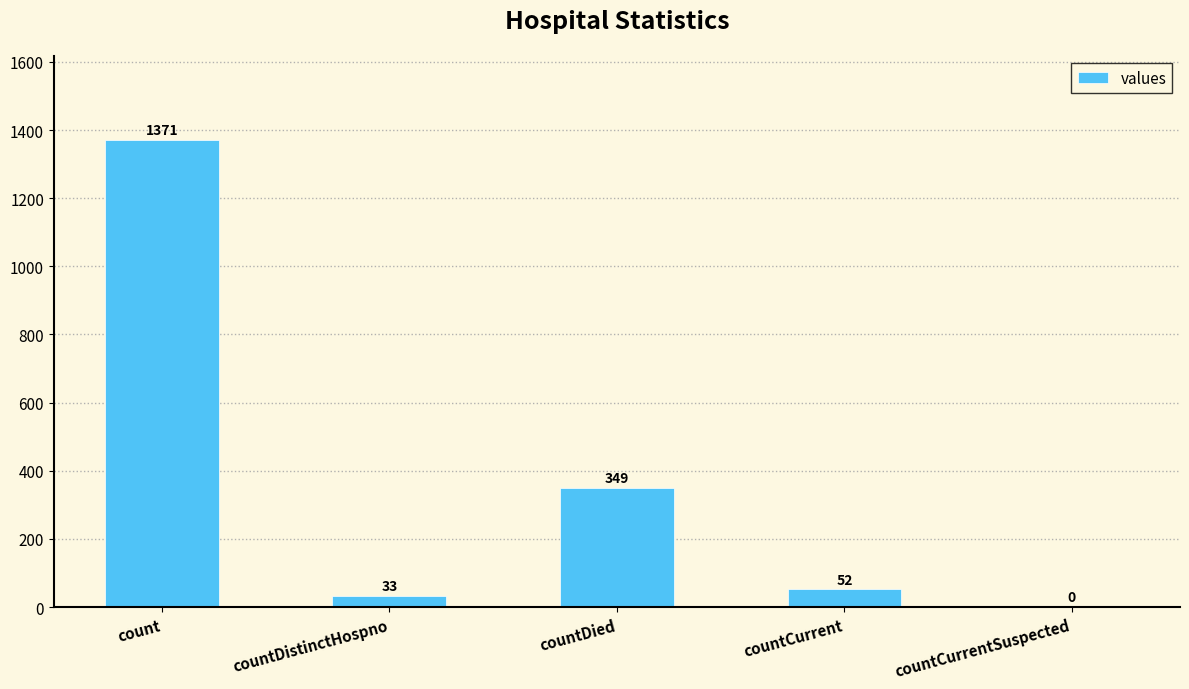

Does the chart contain stacked bars?

No